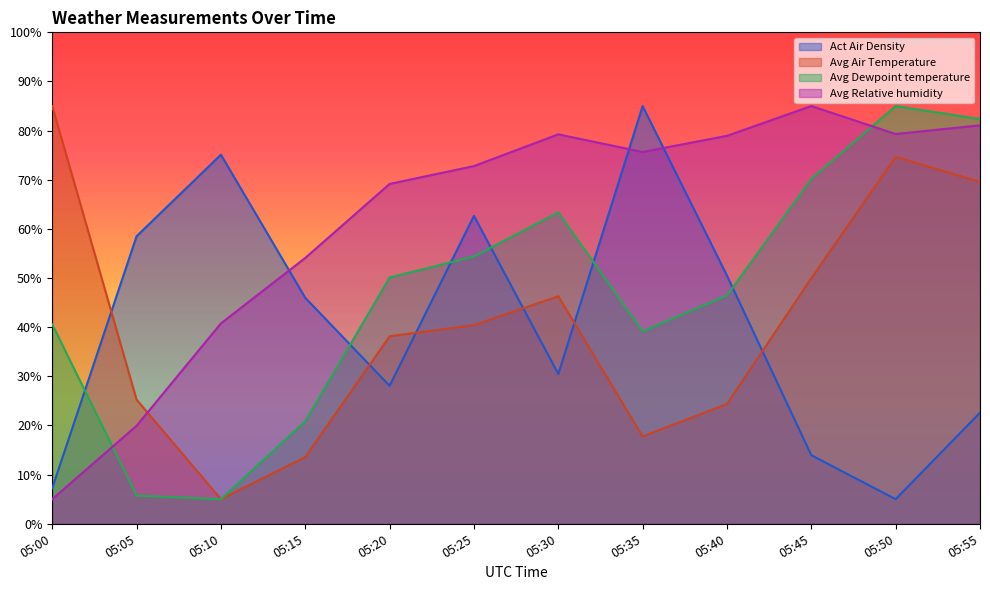

The Avg Relative humidity series shows 54.1 at 05:15. True or false?

True